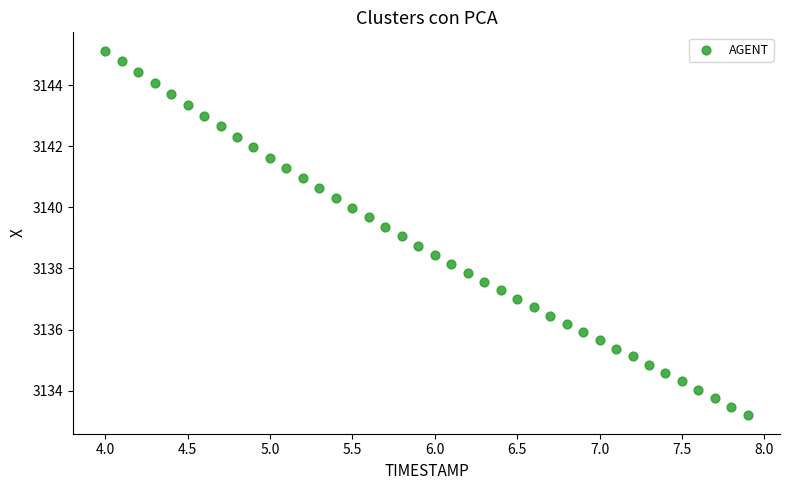

What is the range of Y values (max minus min)?

11.9